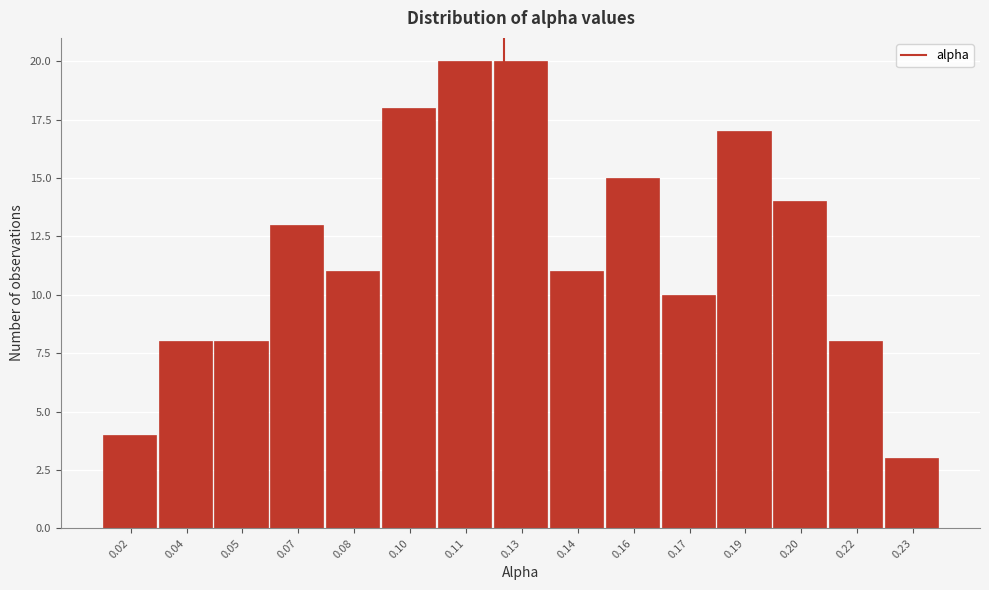

Reading left to right, transcribe all the data shown in this chart.

4	8	8	13	11	18	20	20	11	15	10	17	14	8	3